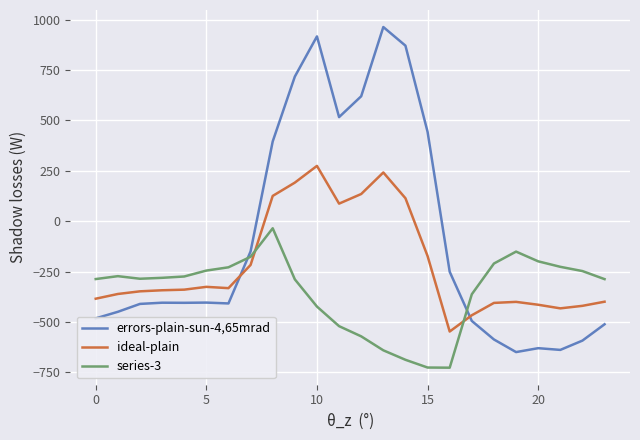

Which series has the widest spread of values?

errors-plain-sun-4,65mrad